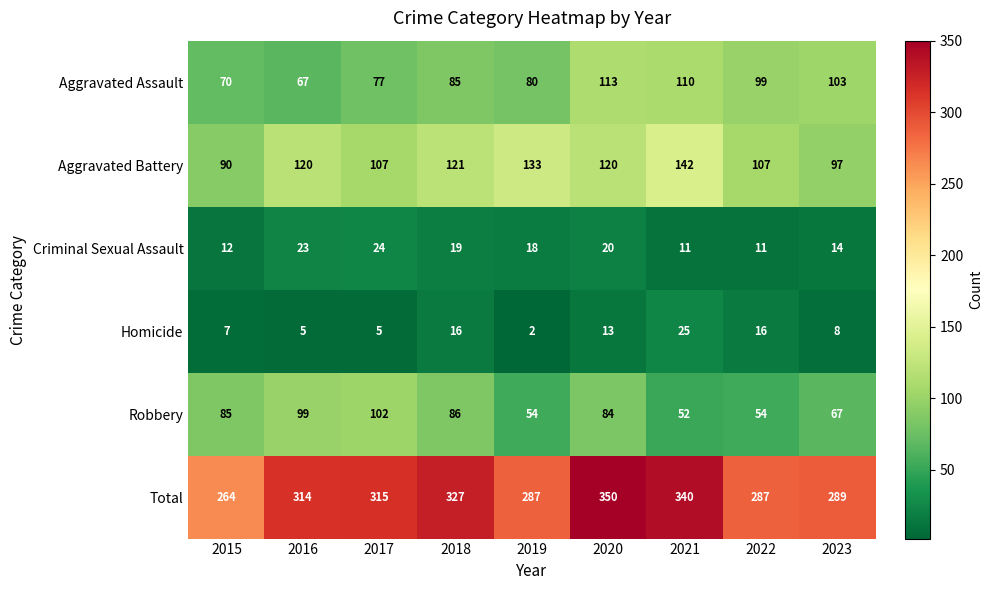

How many data points does each series have?

9